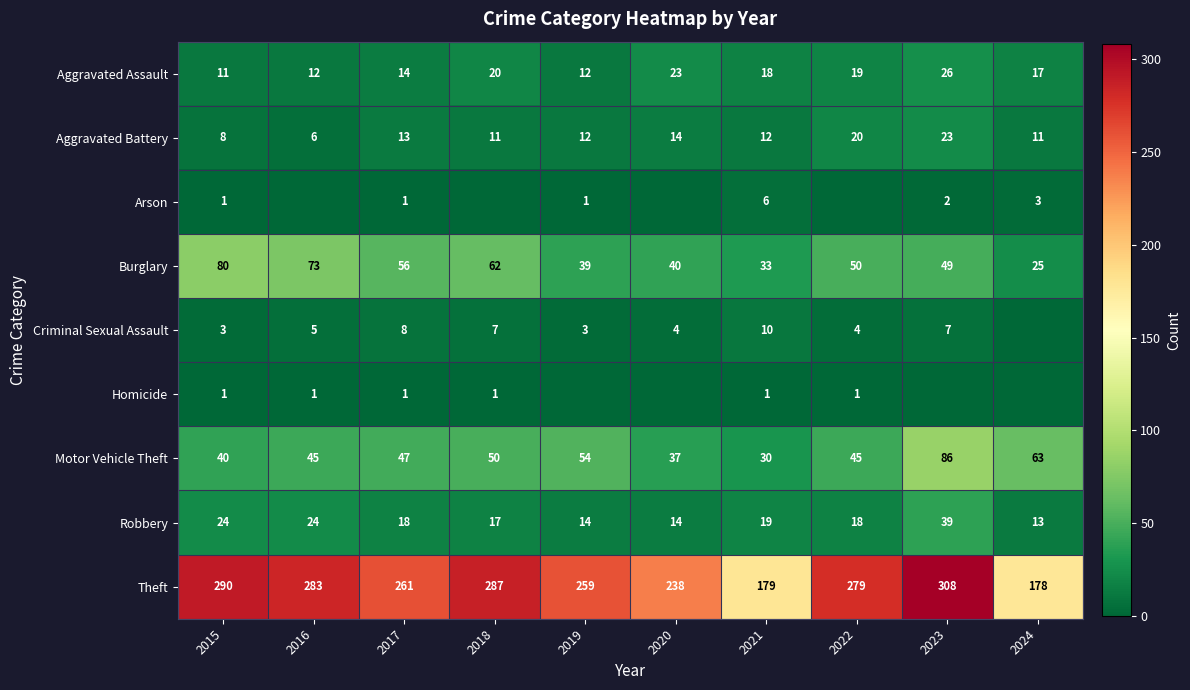

The value of Aggravated Battery at 2023 is 23. True or false?

True